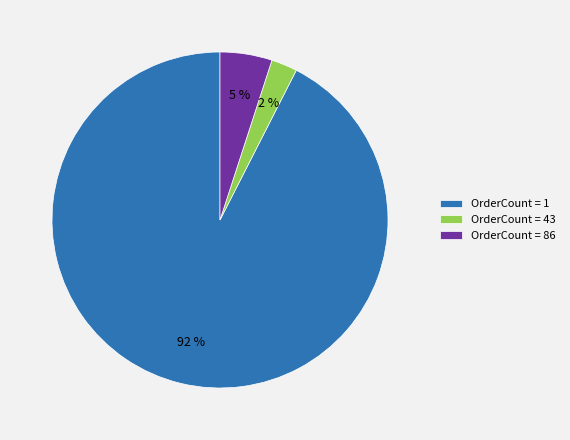

Which category has the biggest portion of the pie?

OrderCount = 1